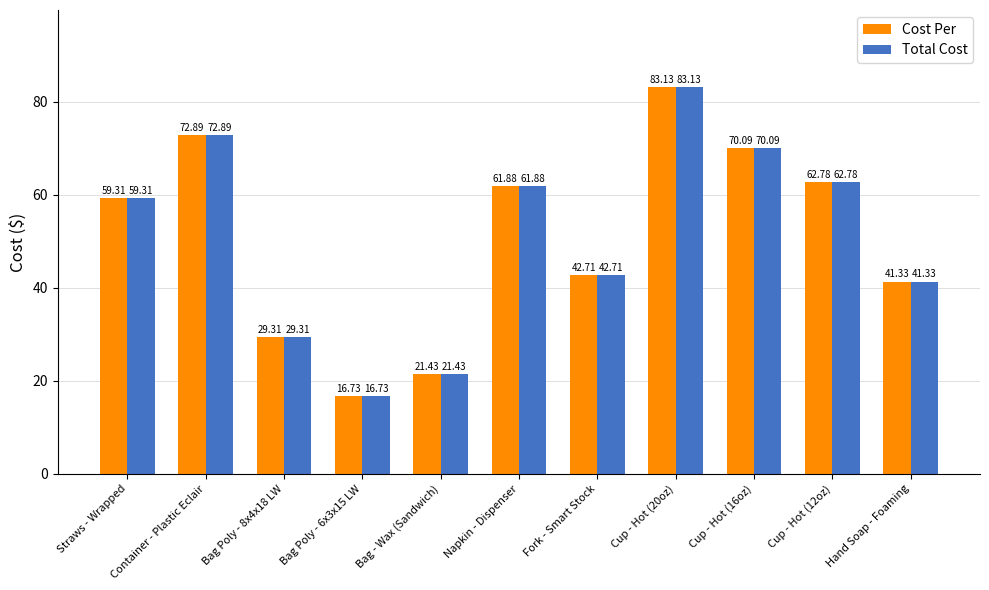

What is the value of the Cost Per bar at the 11th from the left?

41.3